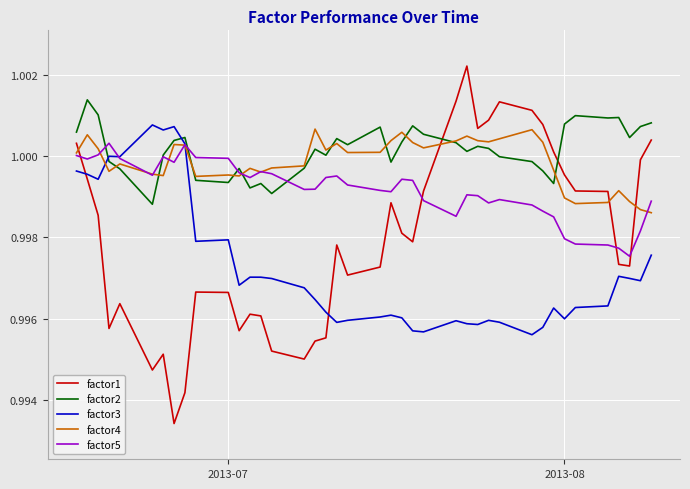

What is the sum of all factor5 values?

40.0